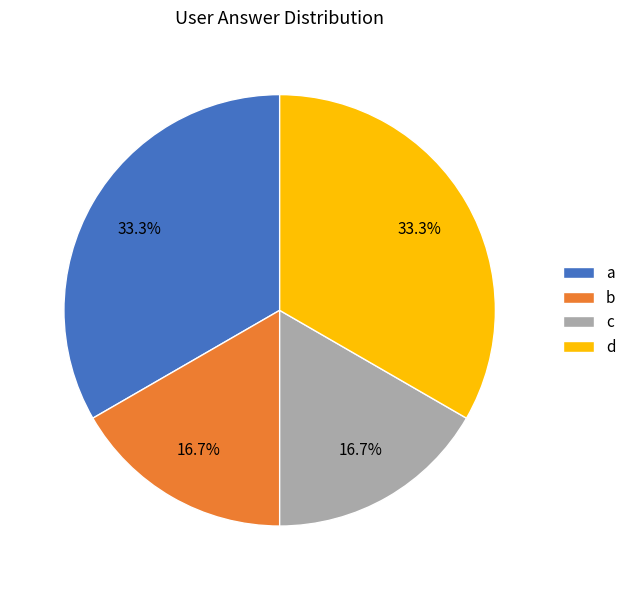

Is it true that d is 38% of the pie?

False